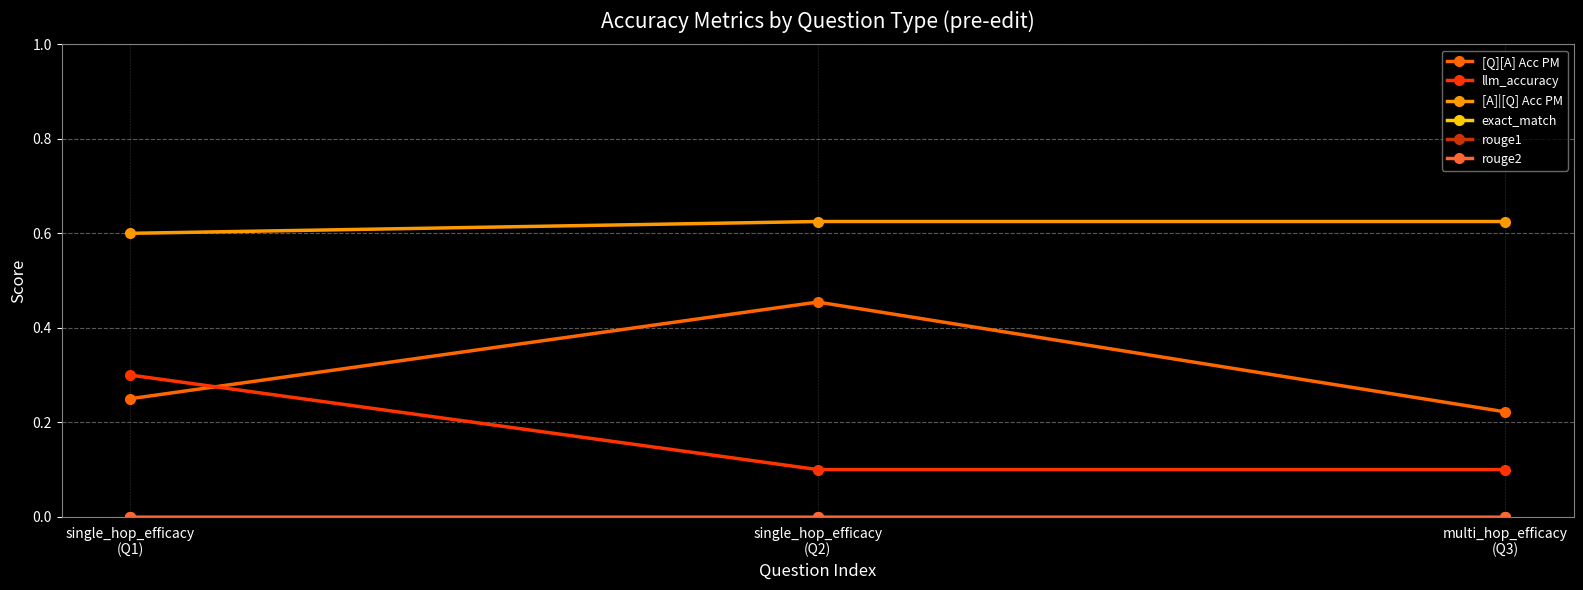

The value of rouge2 at single_hop_efficacy
(Q2) is 0.0. True or false?

True